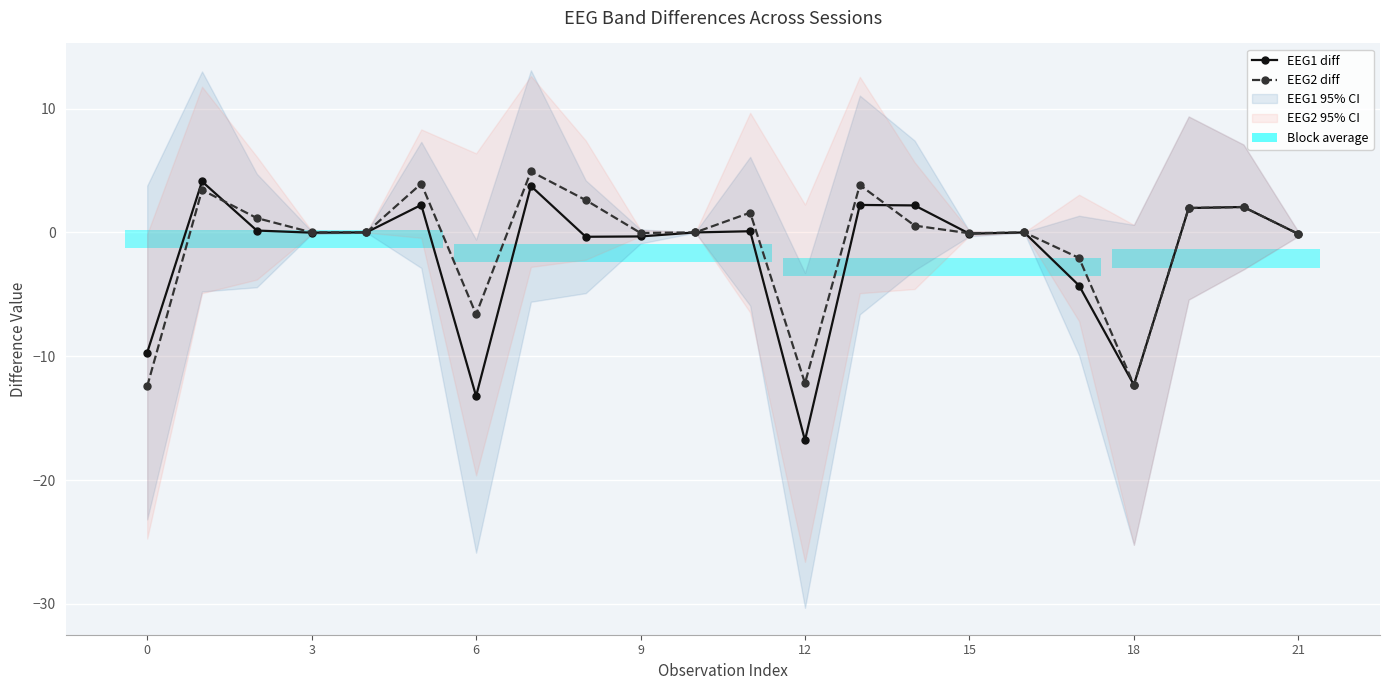

How many values in EEG1 diff are below zero?

13